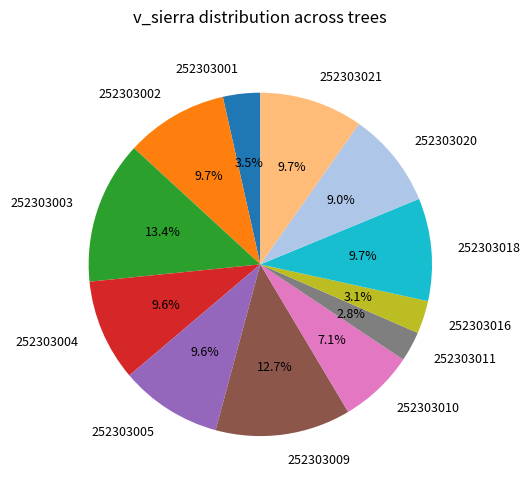

Which slice is the largest?

252303003